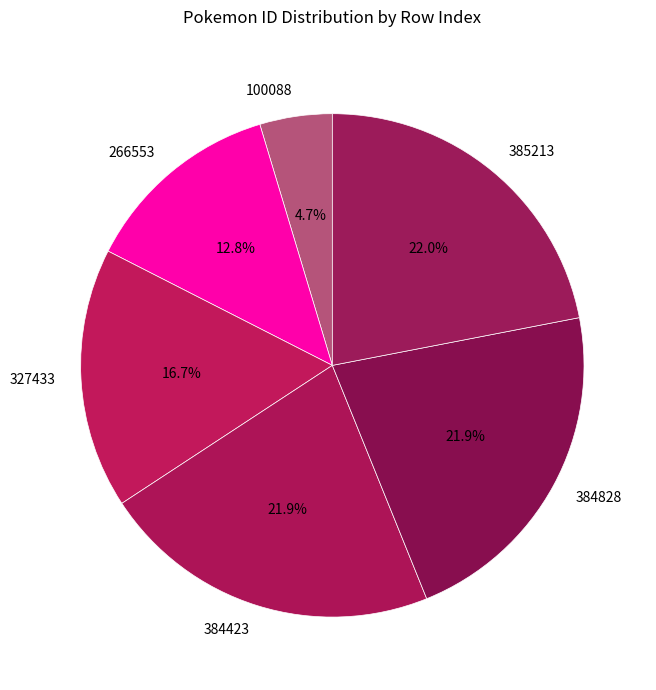

What percentage is the 266553 slice, to the nearest percent?

13%